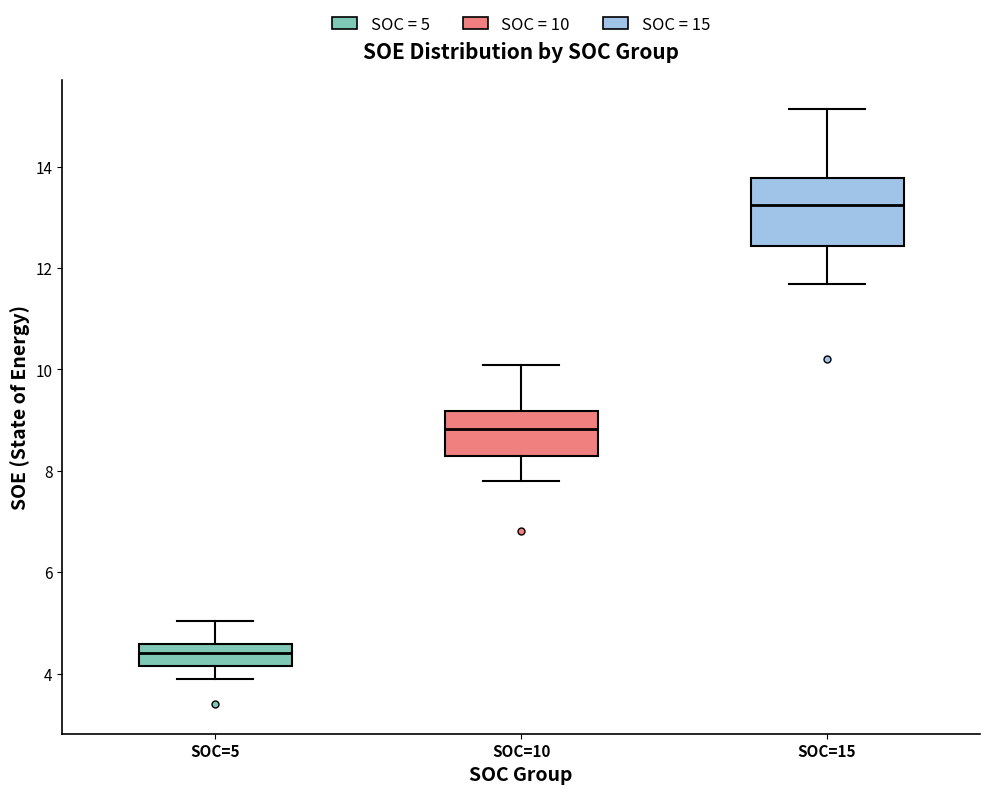

Which box's median line is the highest?

SOC=15